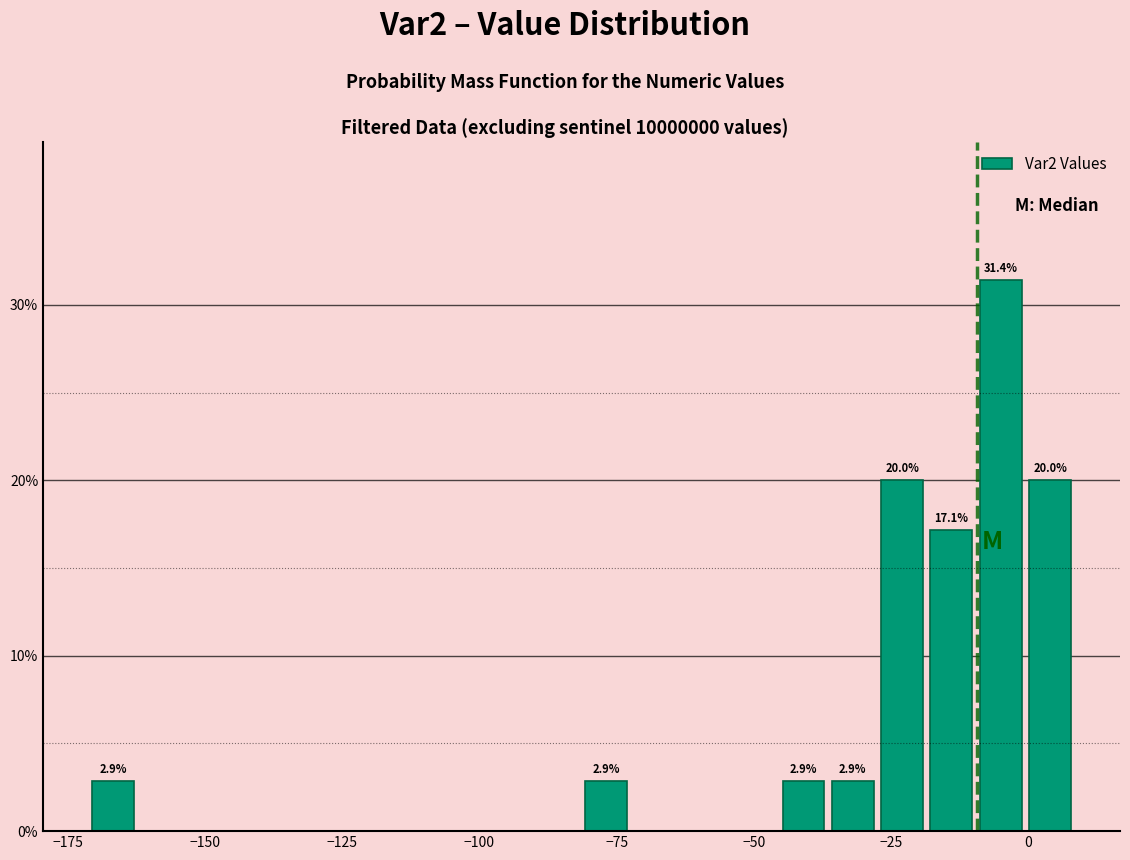

Read against the x-axis, roughly where is the centre of the tallest bar?

-5